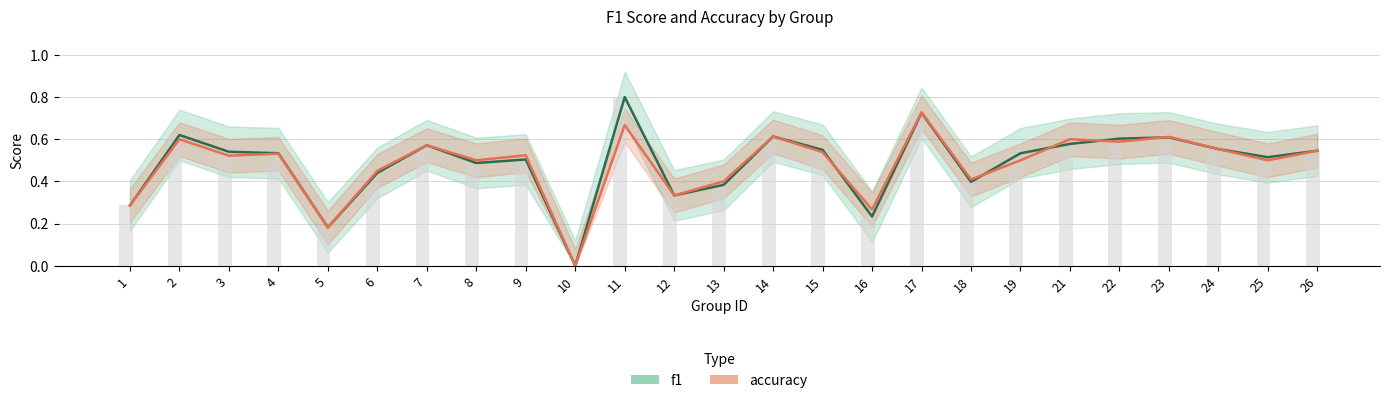

Are the bars grouped side by side (vs. stacked)?

Yes